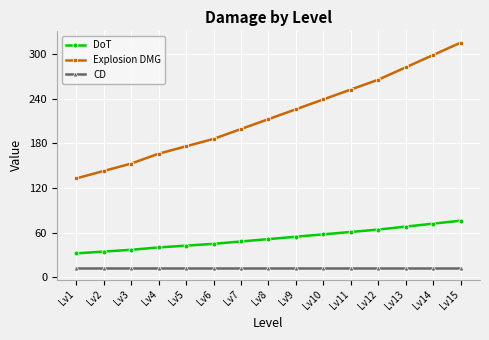

Reading left to right, list all the values displayed in this chart.

DoT: 32.0	34.4	36.8	40.0	42.4	44.8	48.0	51.2	54.4	57.6	60.8	64.0	68.0	72.0	76.0
Explosion DMG: 132.8	142.8	152.7	166.0	176.0	185.9	199.2	212.5	225.8	239.0	252.3	265.6	282.2	298.8	315.4
CD: 12.0	12.0	12.0	12.0	12.0	12.0	12.0	12.0	12.0	12.0	12.0	12.0	12.0	12.0	12.0